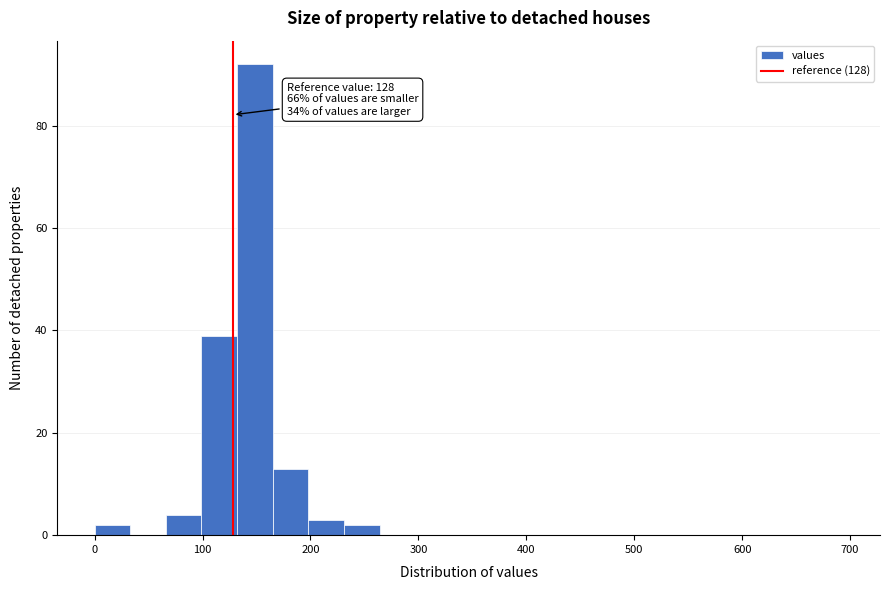

Around what value on the x-axis is the tallest bar? Give the approximate position of its centre, as read against the axis.

150